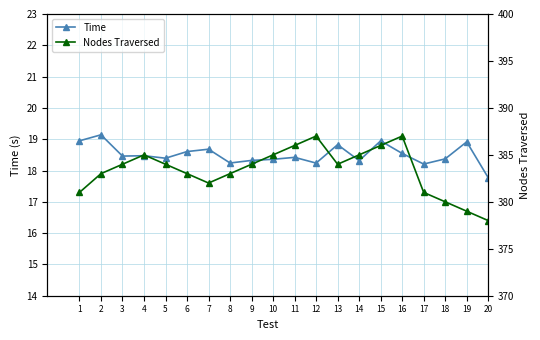

What is the total value across all series at 1?

399.9